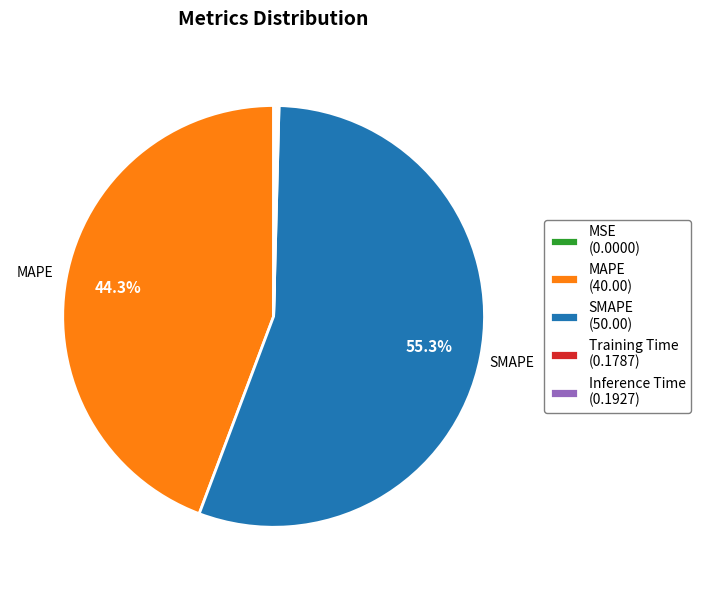

Does any single category account for the majority?

Yes